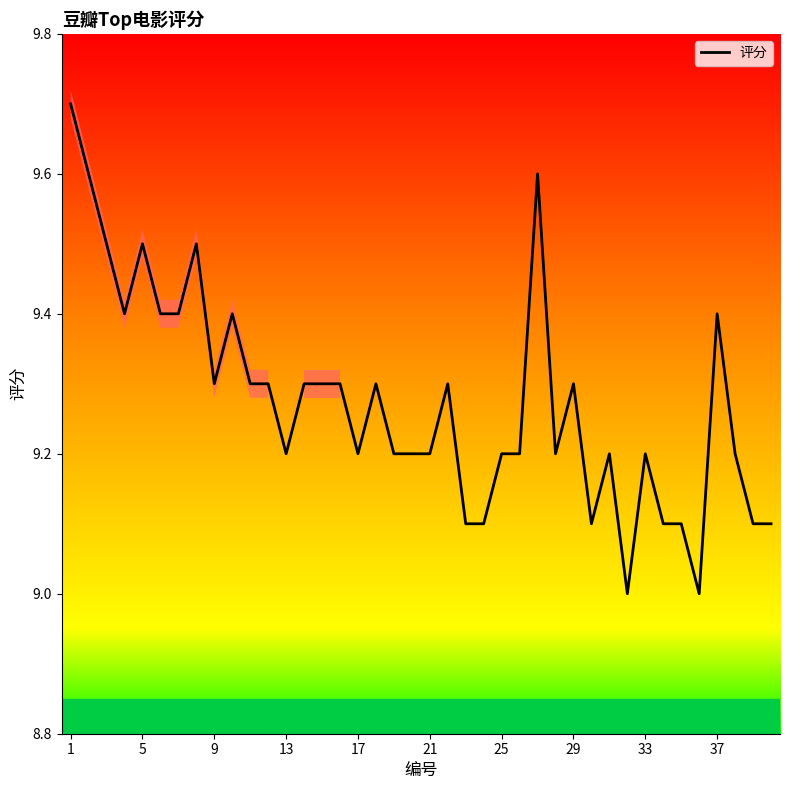

What is the change in value from 23 to 28?

+0.2